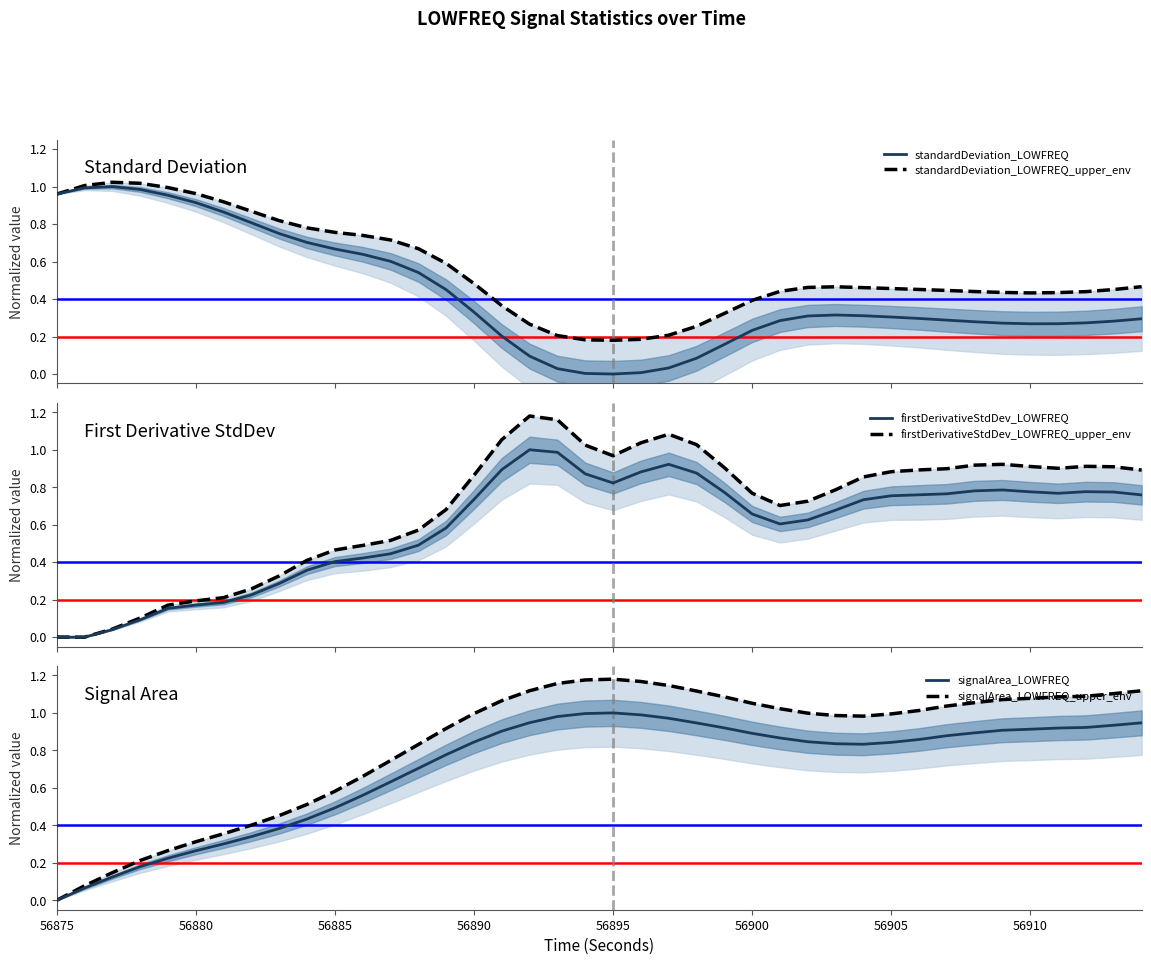

Where is signalArea_LOWFREQ nearest to the value 0?

56875